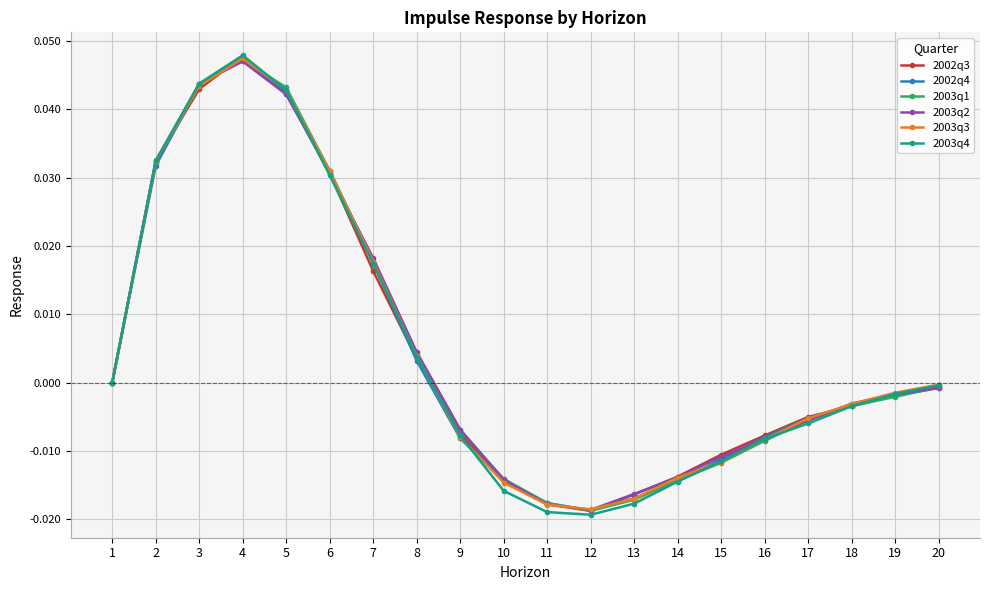

How many categories are shown in the chart?

20